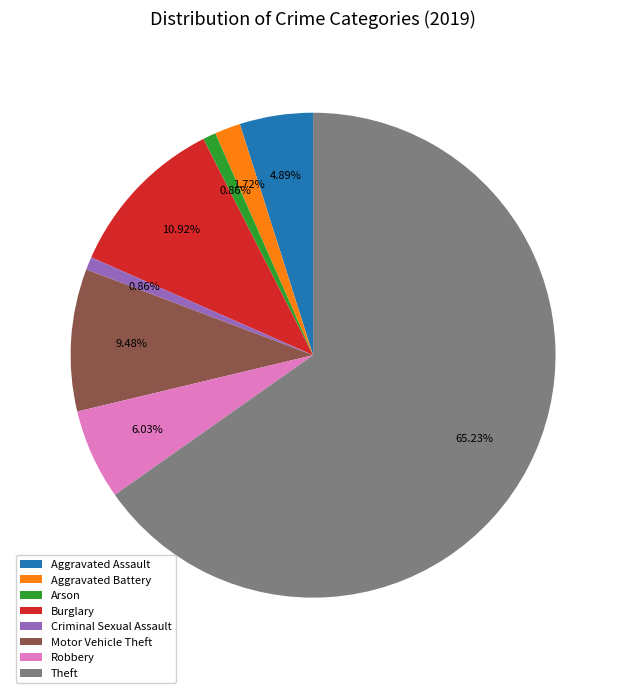

Count the number of slices in the pie.

8